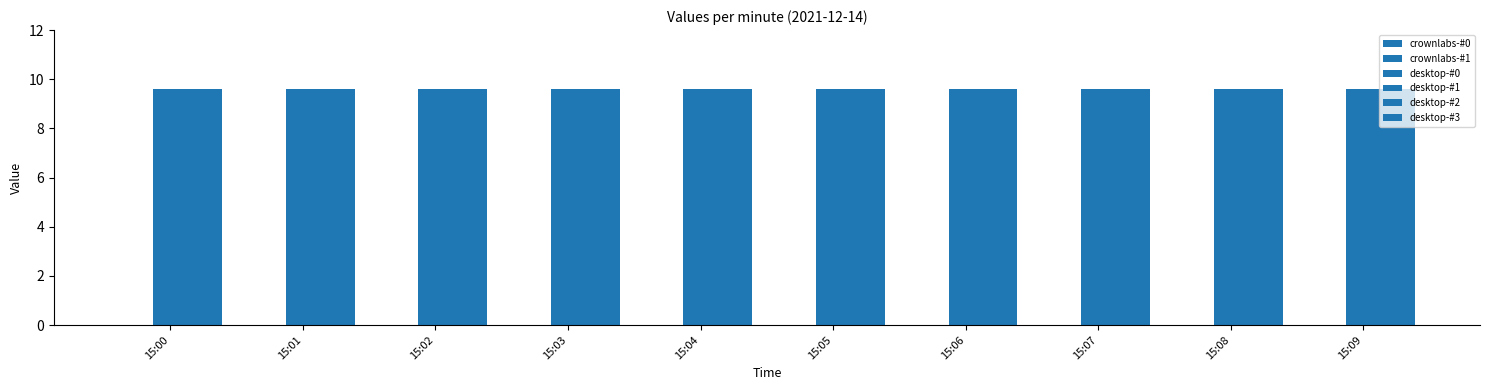

The crownlabs-#0 series shows 0.0 at 15:07. True or false?

True